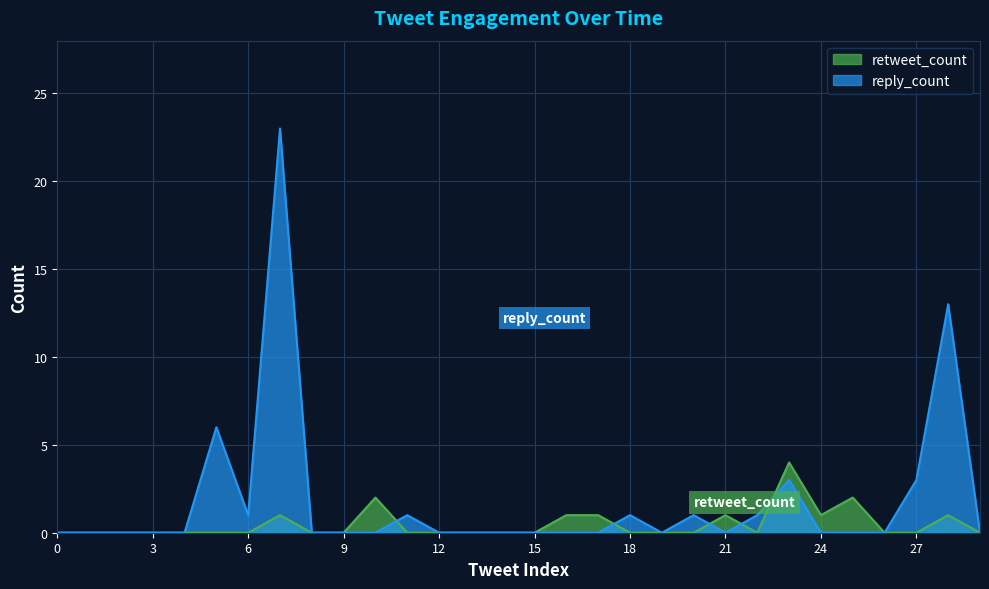

At which category is the sum across all series the highest?

7